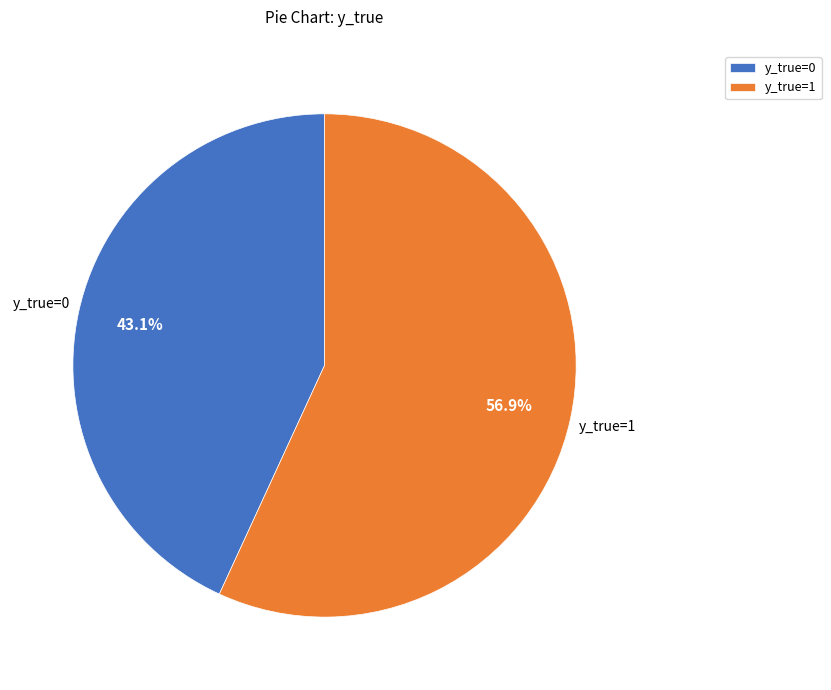

Is there a majority slice in this chart?

Yes